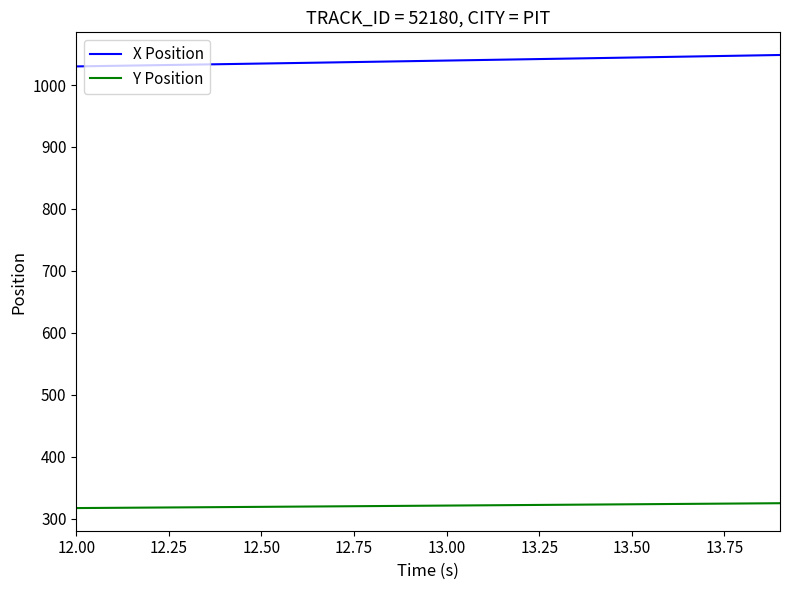

True or false: X Position and Y Position intersect in this chart.

False